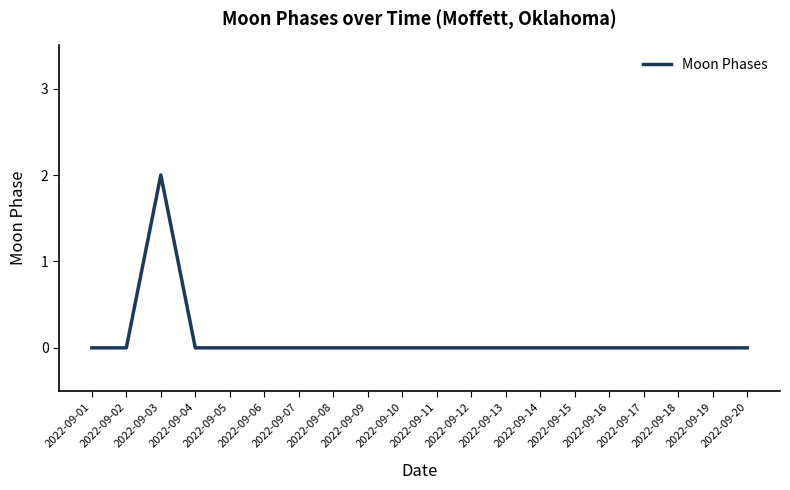

Is it true that the value at 2022-09-02 is 1?

False